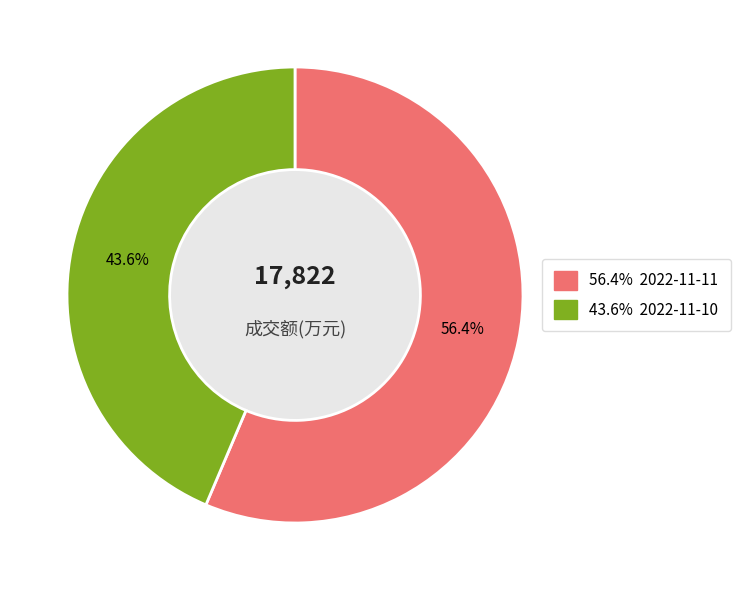

Does any single category account for the majority?

Yes